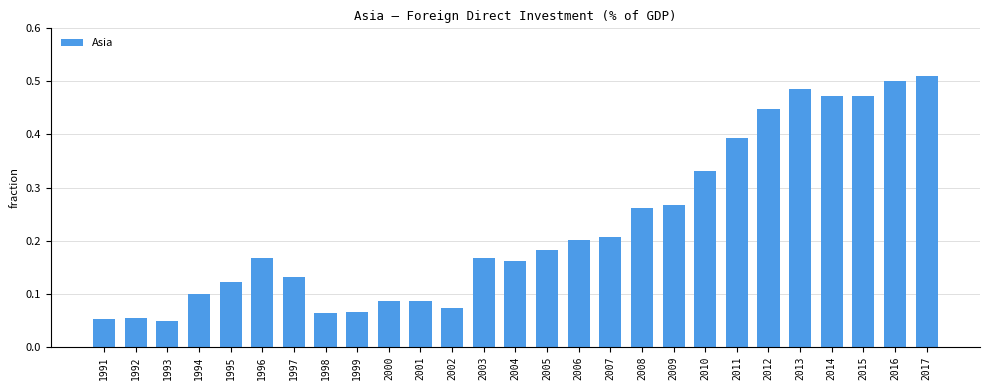

The value at 1995 is 0.1. True or false?

True